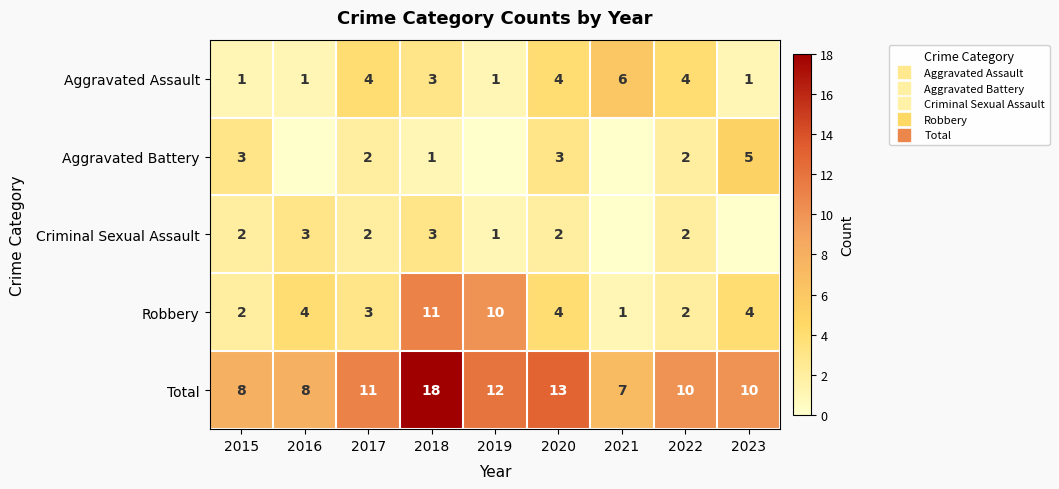

Read the Criminal Sexual Assault value at 2017.

2